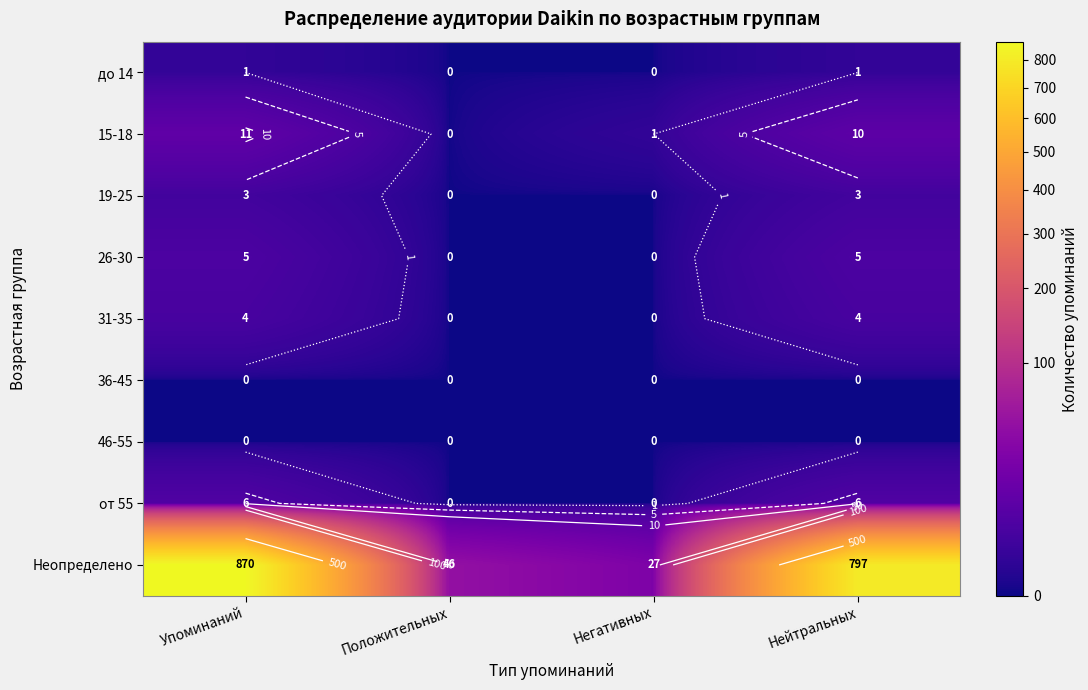

At which label is 46-55 closest to 0?

Упоминаний